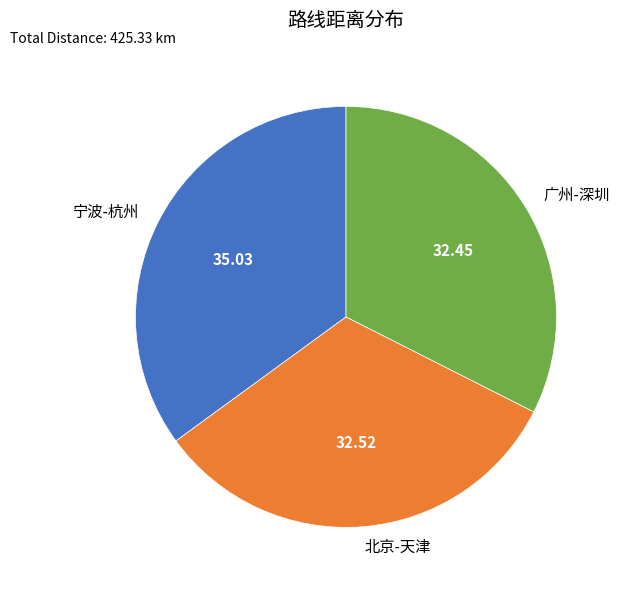

Is there any slice that represents more than half of the pie?

No